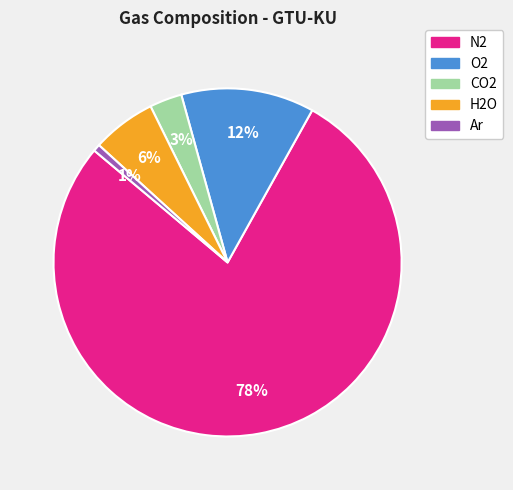

Do Ar and O2 together represent more than half of the pie?

No